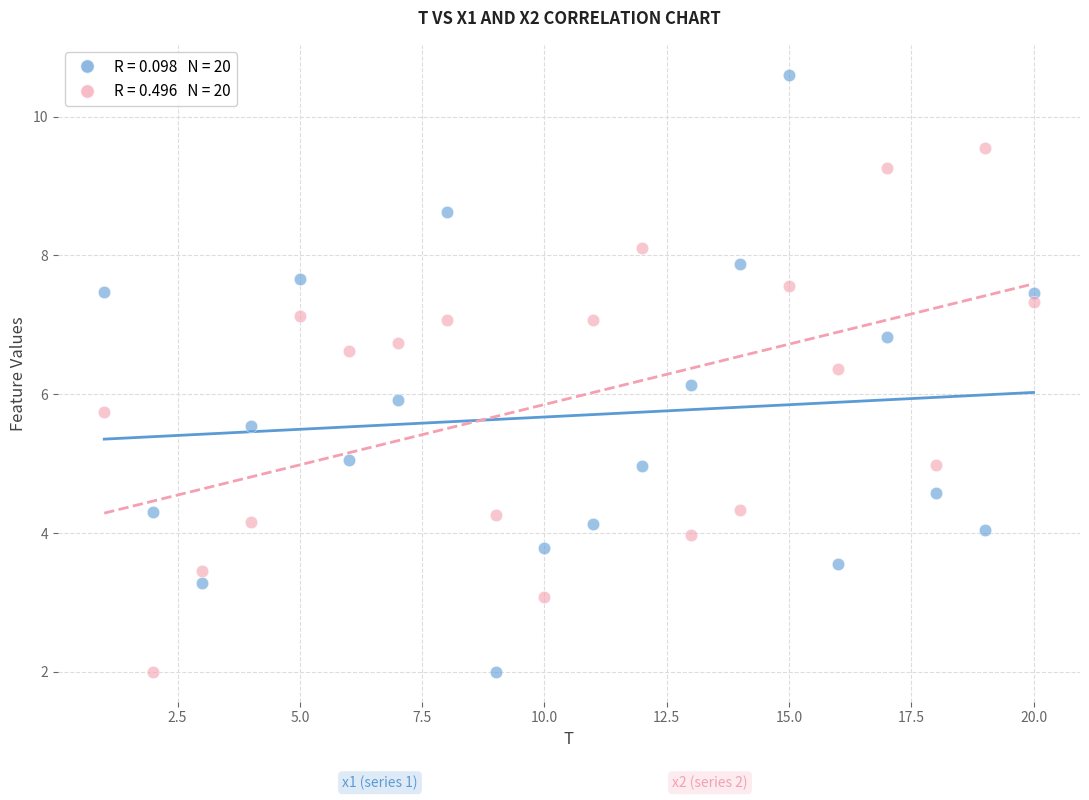

Across all data points, what is the range of X values (max minus min)?

19.0